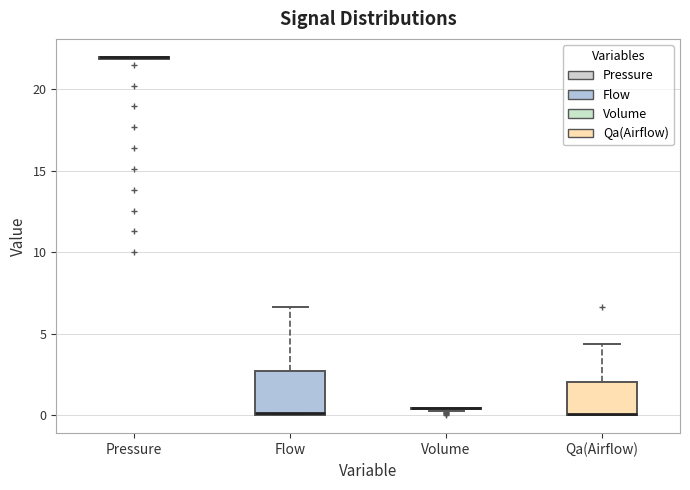

Where does the upper whisker of the box for Flow end on the y-axis? The values are not printed on the chart, so give them approximately, as read against the axis.

6.5